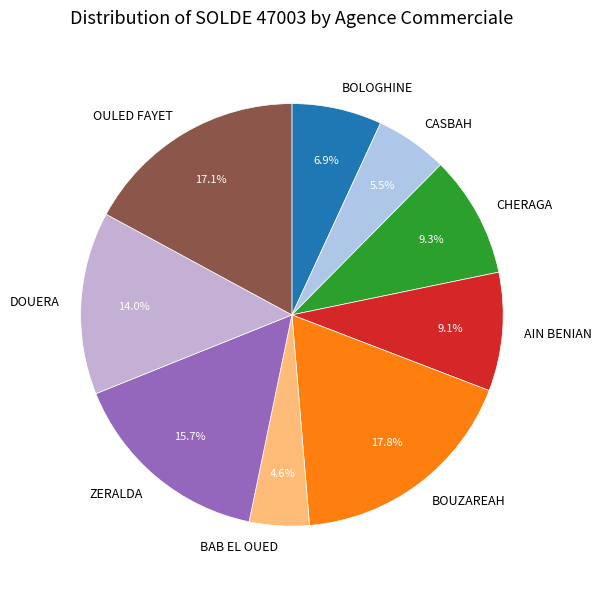

Which has a higher value, BOUZAREAH or BAB EL OUED?

BOUZAREAH